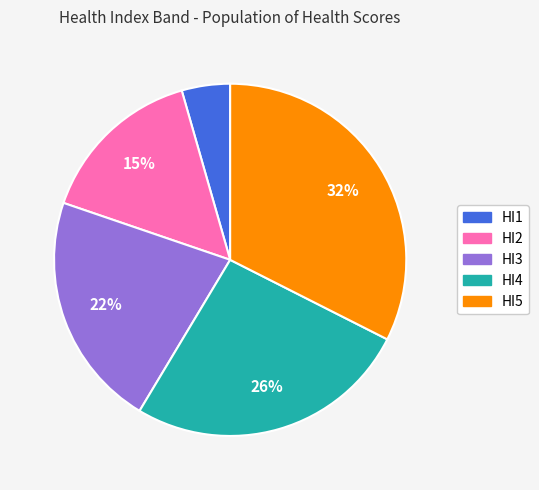

Approximately how many times larger is the value at HI2 compared to HI3?

0.7